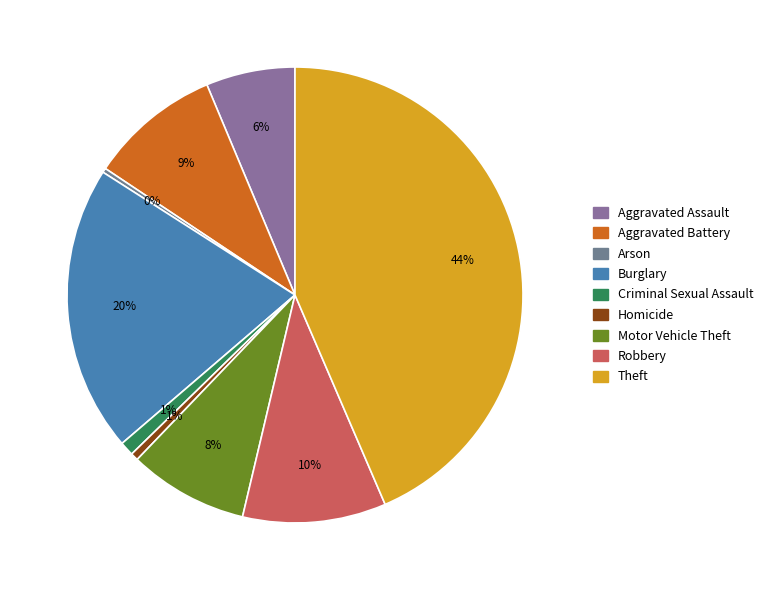

How many slices are in this pie chart?

9